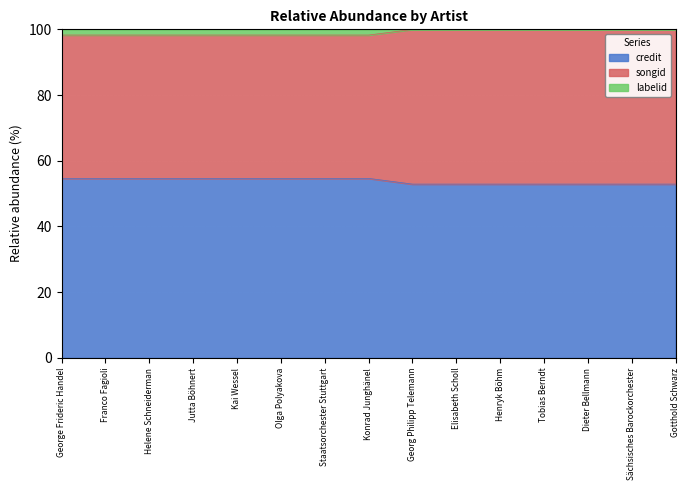

What is the label of the 2nd point from the left?

Franco Fagioli